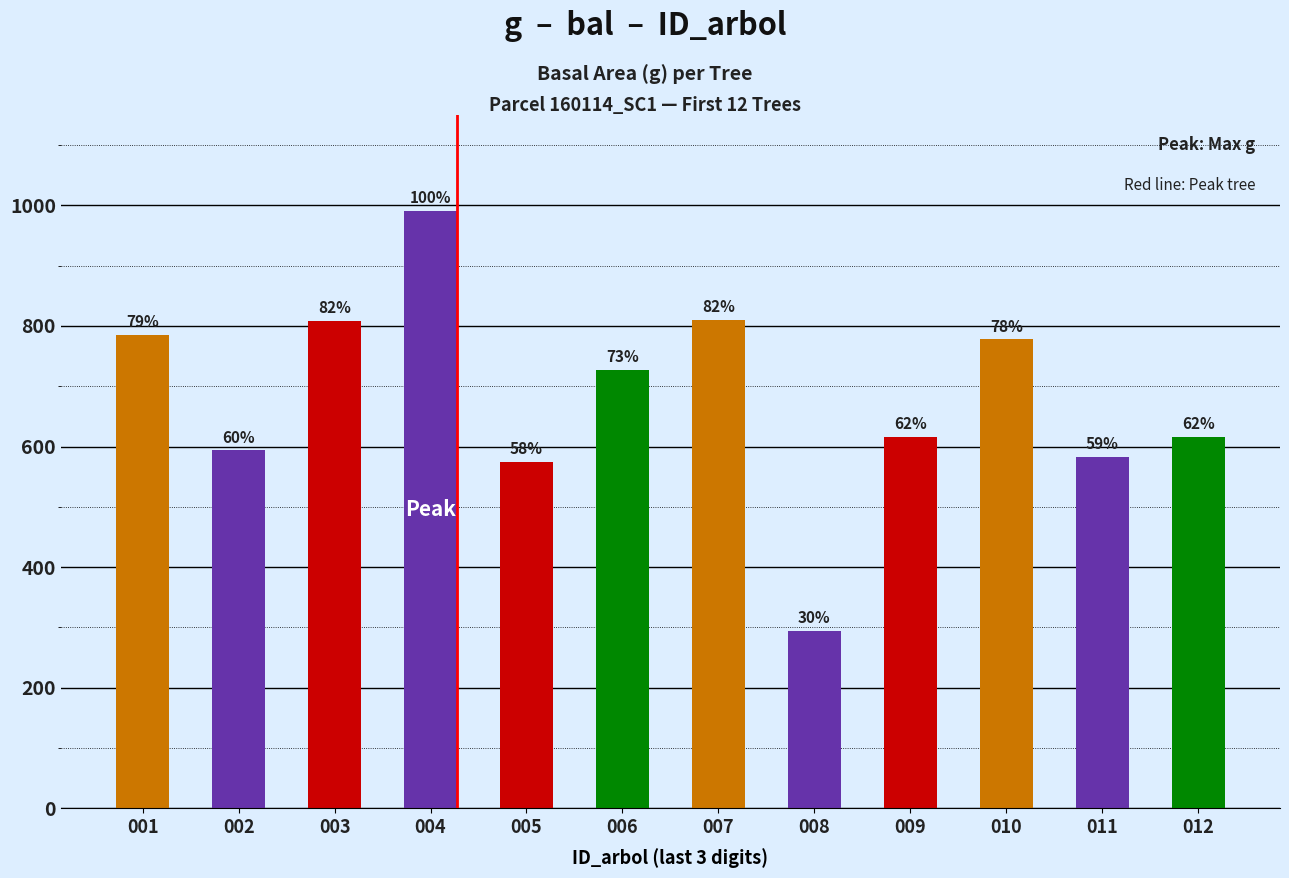

At which label does the data first exceed 726?

001